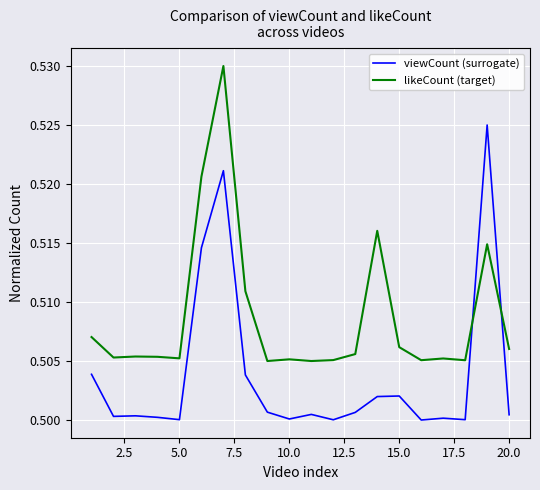

Rank the series by their average value, from highest to lowest.

likeCount (target), viewCount (surrogate)